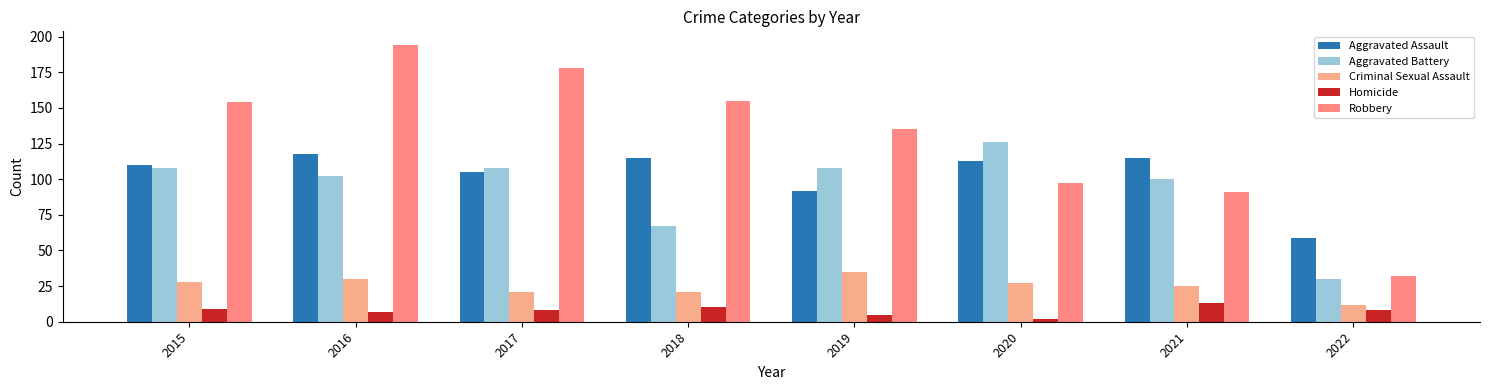

What is the value of the Homicide bar at the 2nd from the left?

7